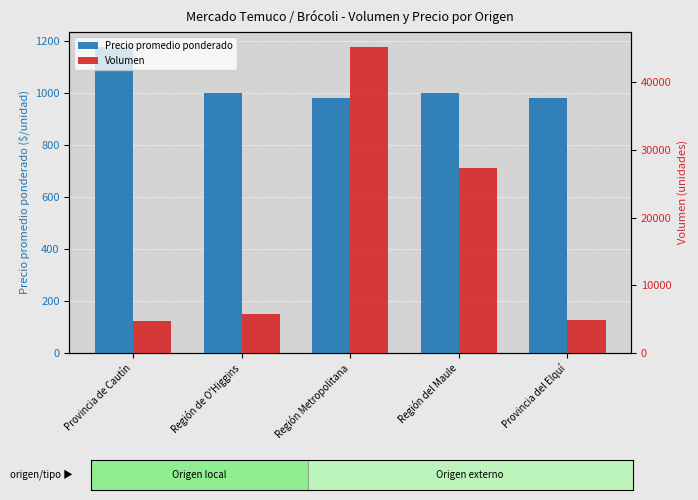

What is the label of the 5th bar from the left?

Provincia del Elquí